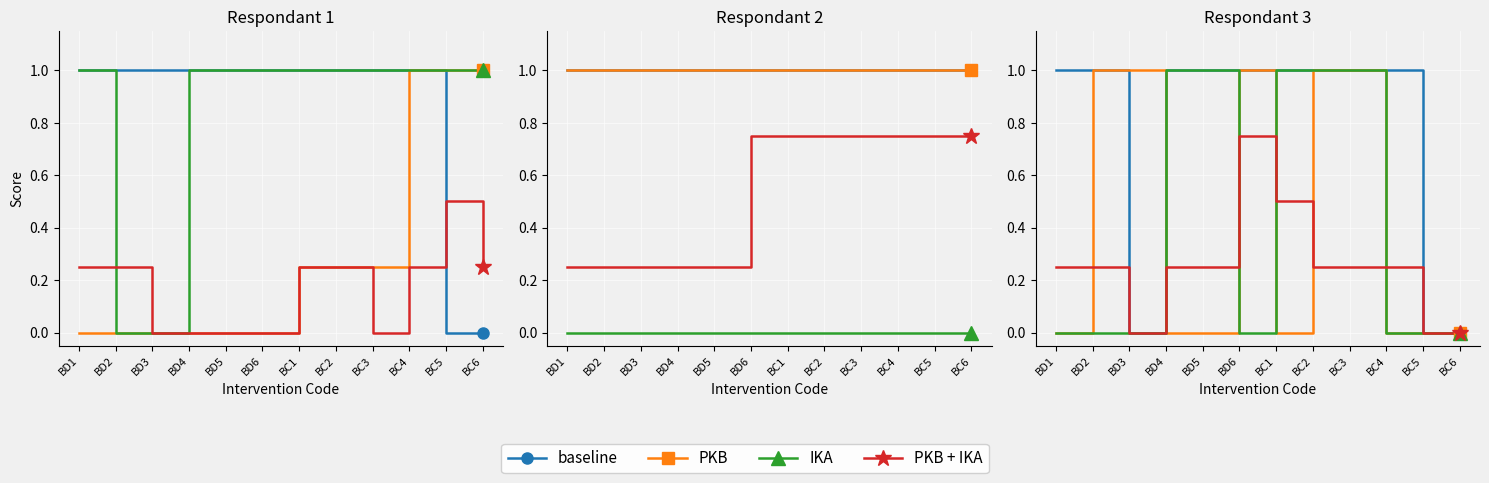

What is the average value of the baseline series?

0.8